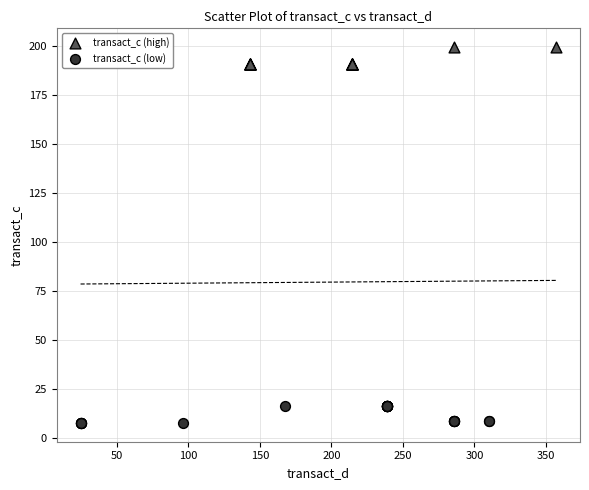

Which series contains the lowest Y value?

transact_c (low)